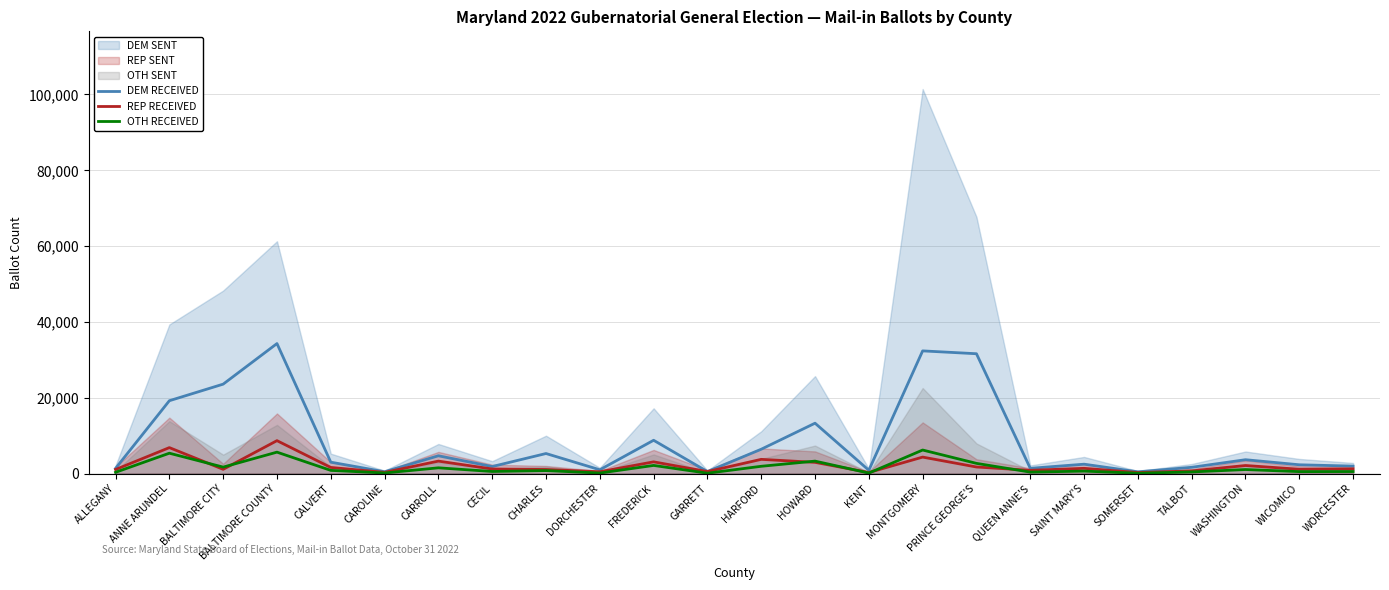

Count the number of categories in the chart.

24